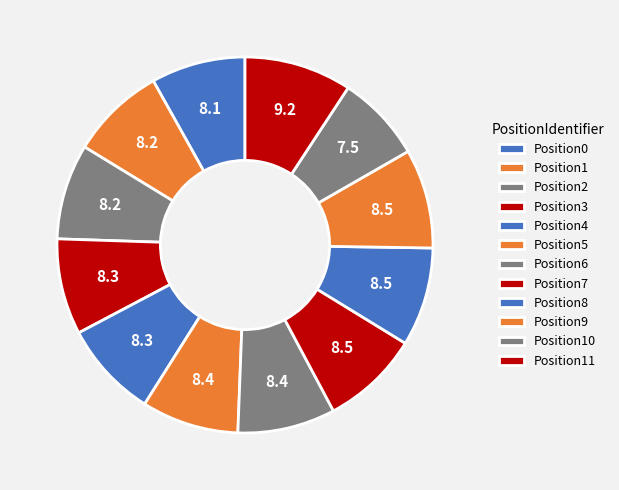

Rank the categories by value from highest to lowest.

Position11, Position9, Position8, Position7, Position6, Position5, Position4, Position3, Position2, Position1, Position0, Position10